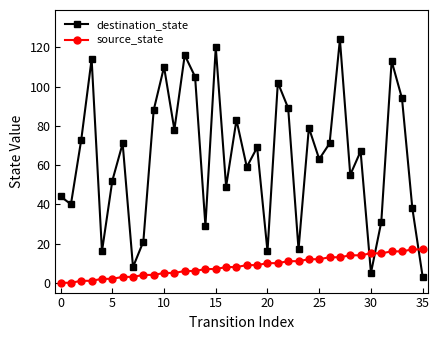

List the series in order of their overall mean, highest first.

destination_state, source_state